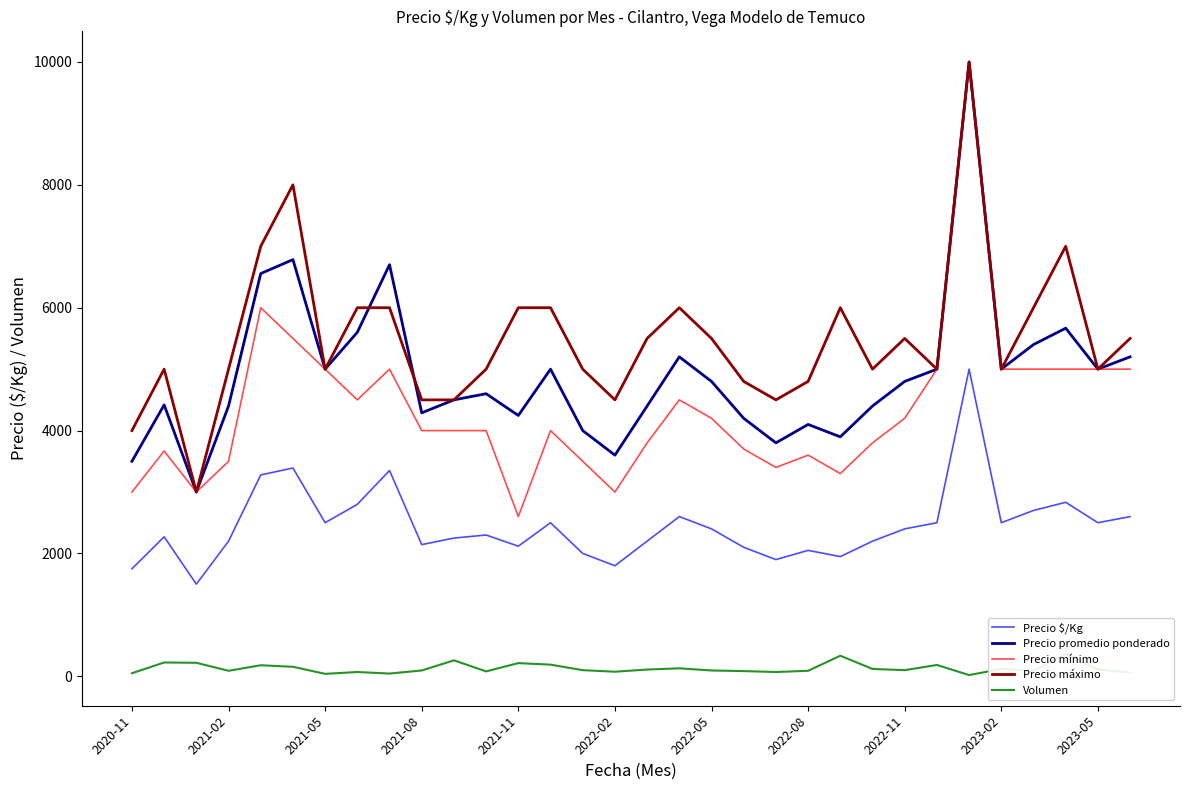

What is the maximum value for Precio máximo?

10000